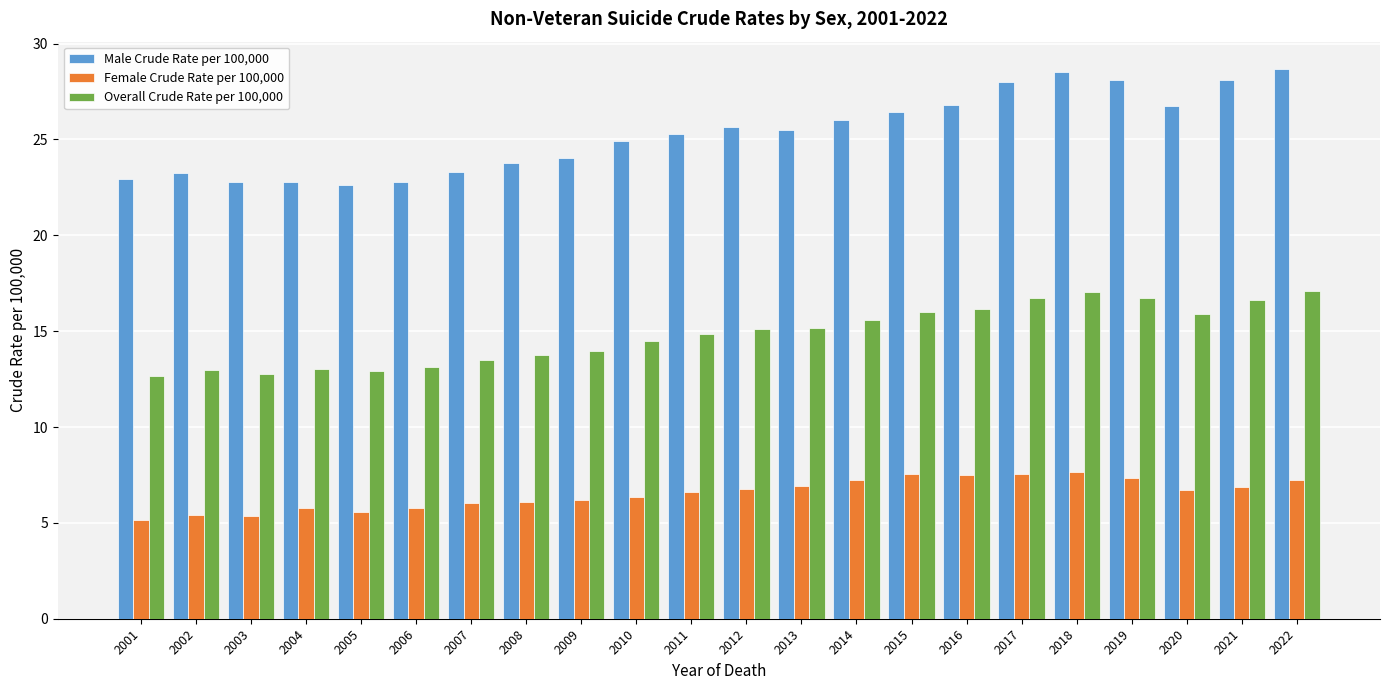

What is the value of the Female Crude Rate per 100,000 bar at the 6th from the left?

5.8